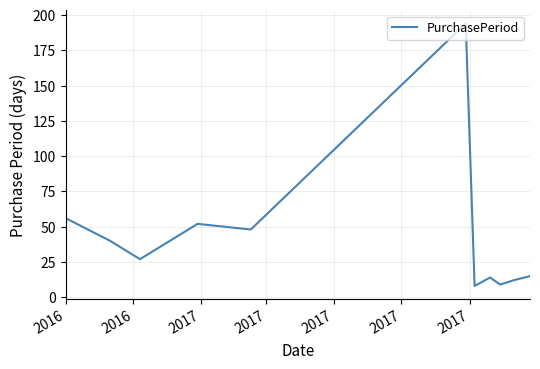

What is the maximum value shown in the chart?

194